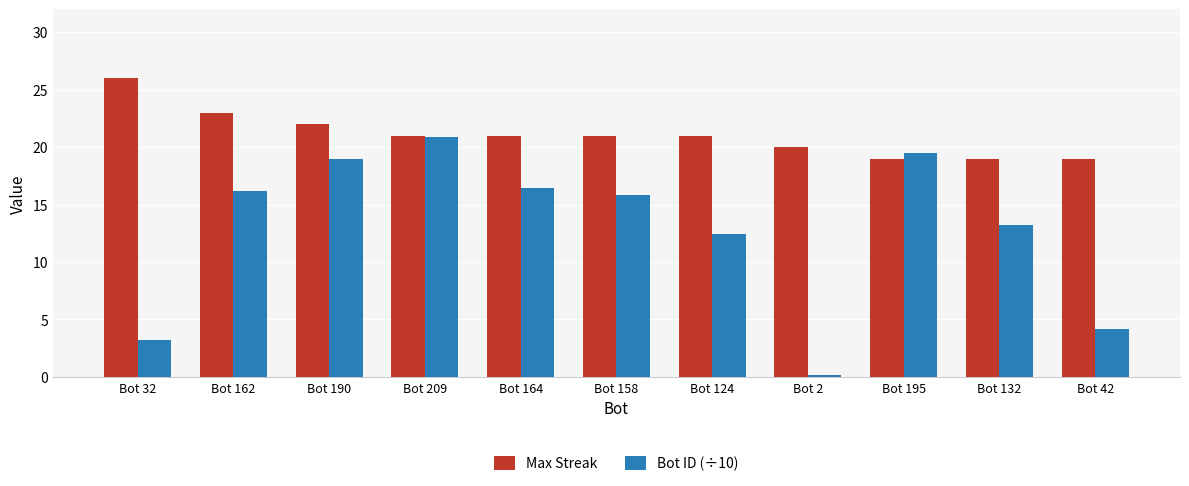

At how many categories does at least one series exceed 14?

11